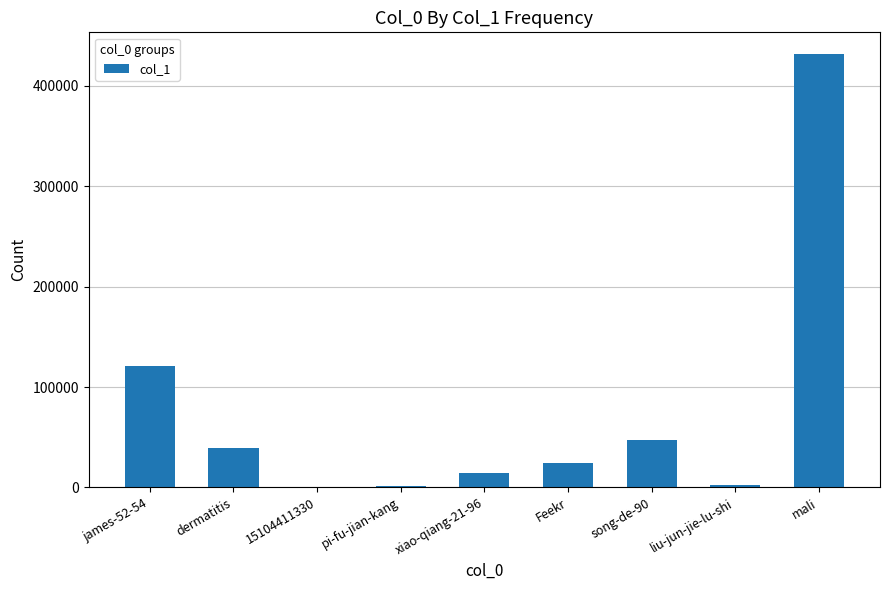

How many data points does each series have?

9